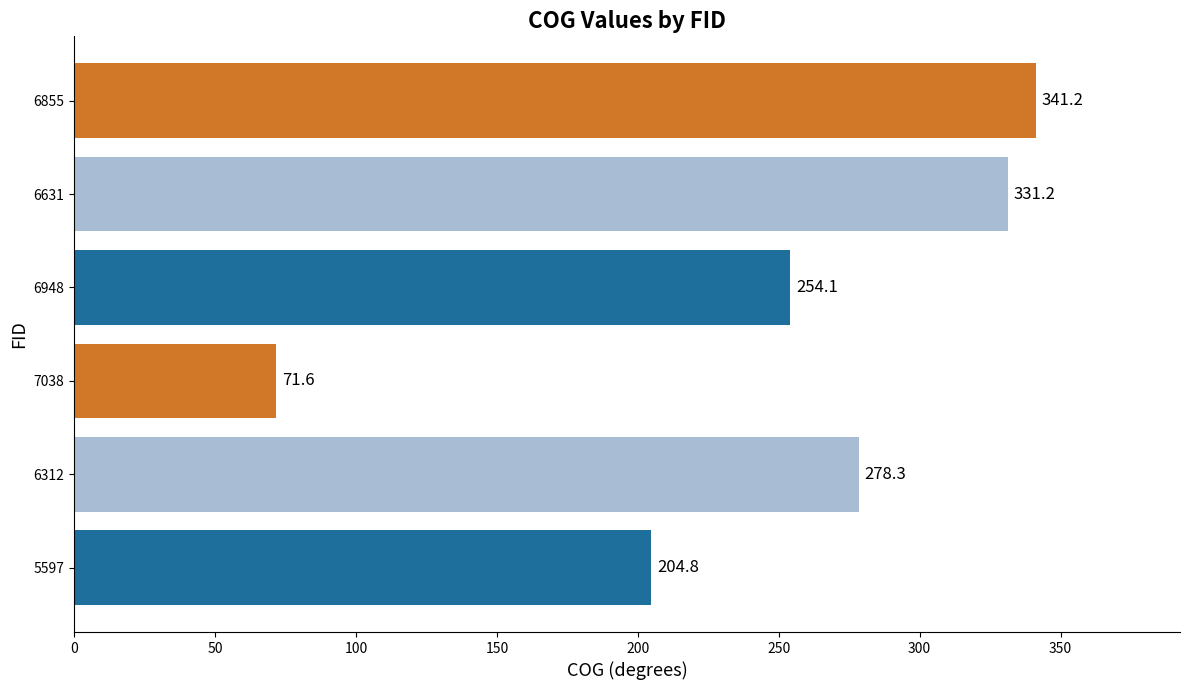

The value at 6948 is 254.1. True or false?

True